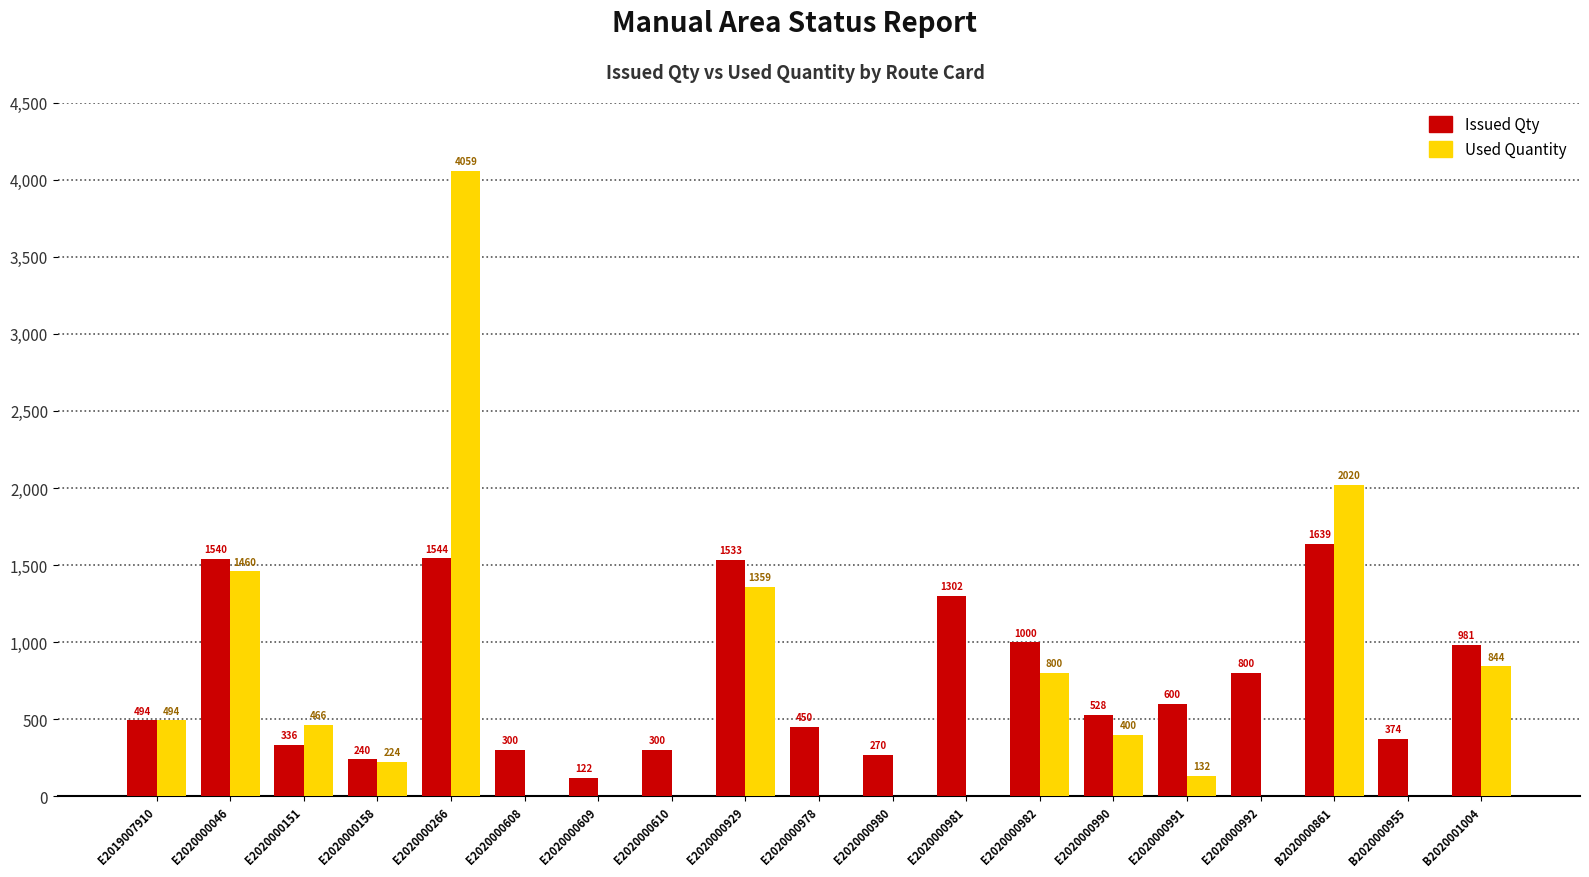

Reading right to left, what are all the values shown in this chart?

Issued Qty: 981	374	1639	800	600	528	1000	1302	270	450	1533	300	122	300	1544	240	336	1540	494
Used Quantity: 844	0	2020	0	132	400	800	0	0	0	1359	0	0	0	4059	224	466	1460	494